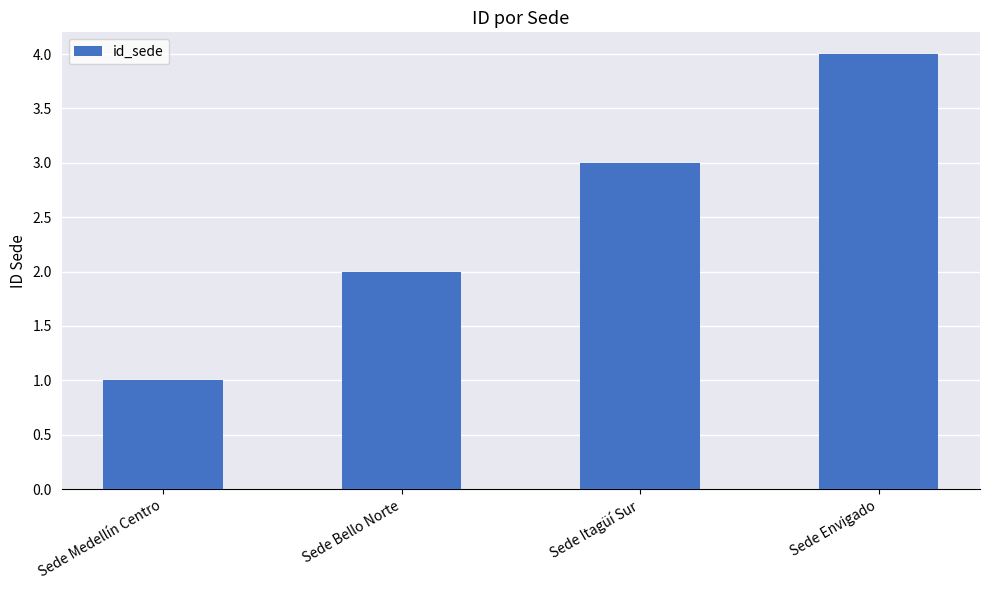

How many bars are there in total?

4